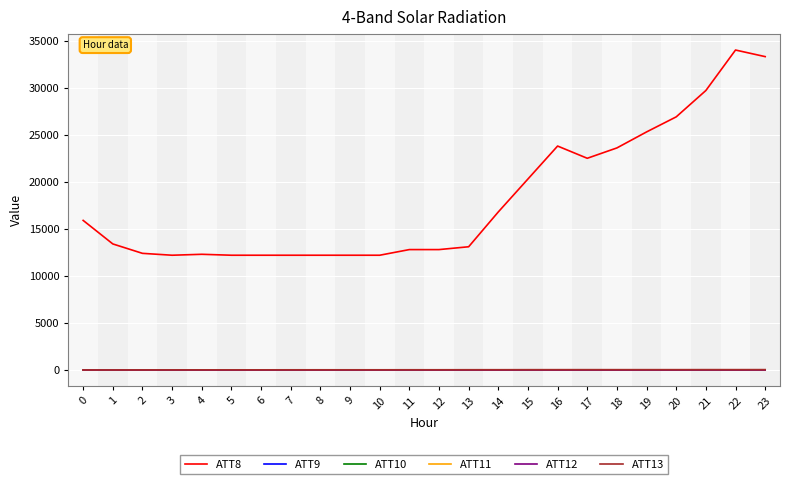

Reading left to right, extract all data points from this chart.

ATT8: 15900.0	13400.0	12400.0	12200.0	12300.0	12200.0	12200.0	12200.0	12200.0	12200.0	12200.0	12800.0	12800.0	13100.0	16800.0	20300.0	23800.0	22500.0	23600.0	25300.0	26900.0	29700.0	34000.0	33300.0
ATT9: -10.0	-10.0	-10.0	-10.0	-10.0	-10.0	-10.0	-10.0	-10.0	-10.0	-10.0	-10.0	-10.0	-10.0	-10.0	-10.0	-10.0	-10.0	-10.0	-10.0	-10.0	-10.0	-10.0	-10.0
ATT10: -10.0	-10.0	-10.0	-10.0	-10.0	-10.0	-10.0	-10.0	-10.0	-10.0	-10.0	-10.0	-10.0	-10.0	-10.0	-10.0	-10.0	-10.0	-10.0	-10.0	-10.0	-10.0	-10.0	-10.0
ATT11: -10.0	-10.0	-10.0	-10.0	-10.0	-10.0	-10.0	-10.0	-10.0	-10.0	-10.0	-10.0	-10.0	-10.0	-10.0	-10.0	-10.0	-10.0	-10.0	-10.0	-10.0	-10.0	-10.0	-10.0
ATT12: 5.0	4.2	4.1	4.2	4.2	3.4	4.9	6.7	5.9	5.6	7.1	7.1	5.9	6.1	6.2	5.9	6.5	6.6	6.1	6.1	6.6	7.3	7.5	6.8
ATT13: 13.9	14.4	18.2	21.5	24.7	25.4	25.2	27.7	29.1	28.4	29.2	31.5	32.0	35.8	37.5	41.2	43.0	44.1	43.8	42.8	43.7	46.4	46.3	48.1